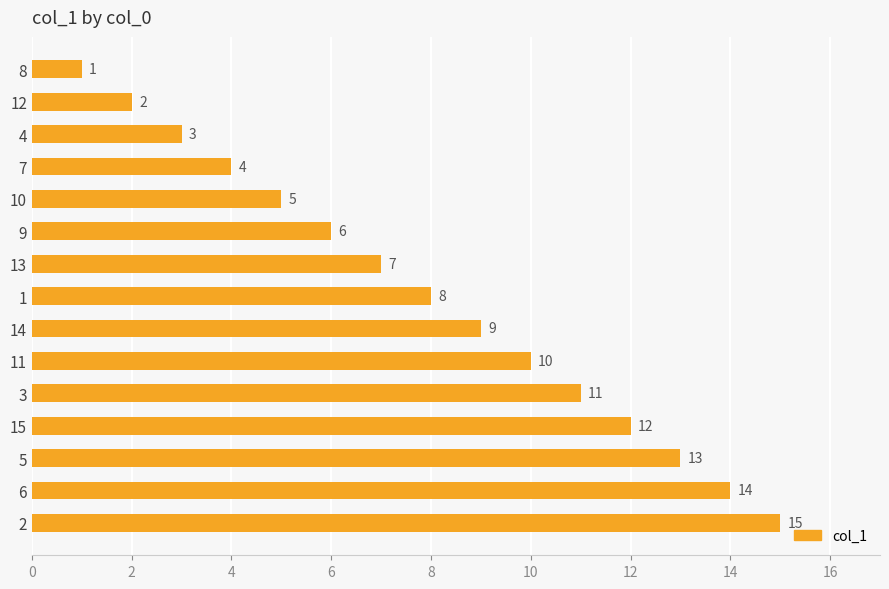

Is it true that the value at 2 is 15?

True